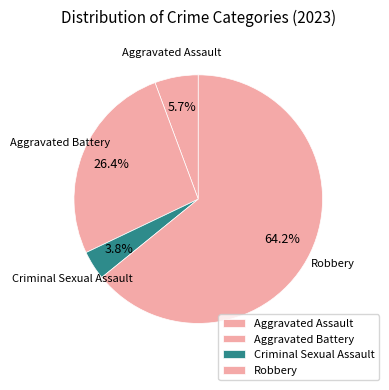

To the nearest percent, what portion does Aggravated Battery represent?

26%